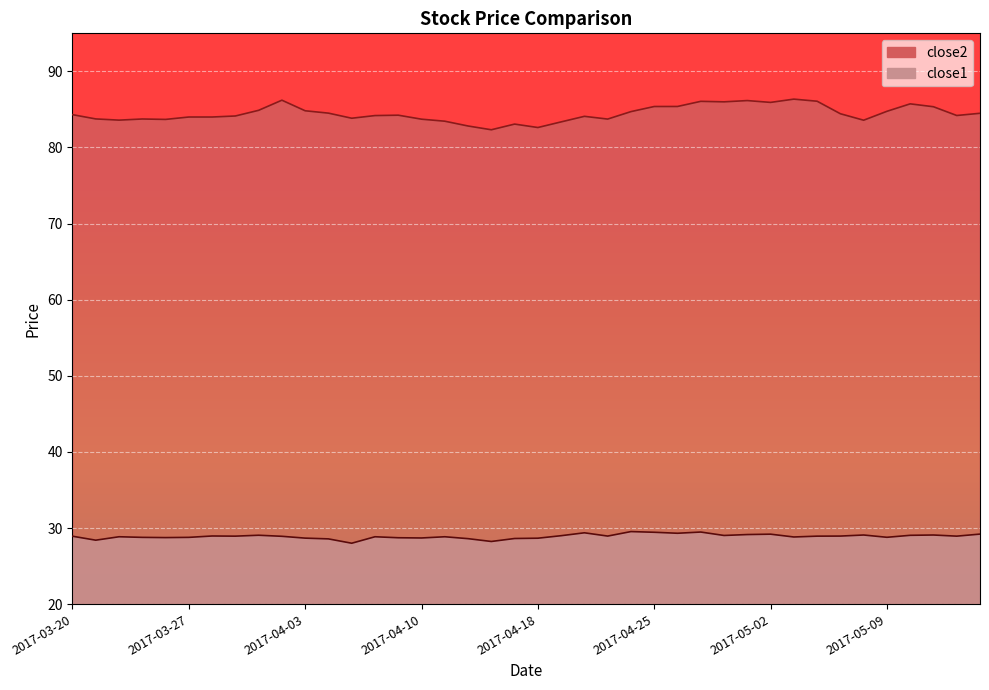

What is the difference between the highest and lowest values at 2017-03-20?

55.4